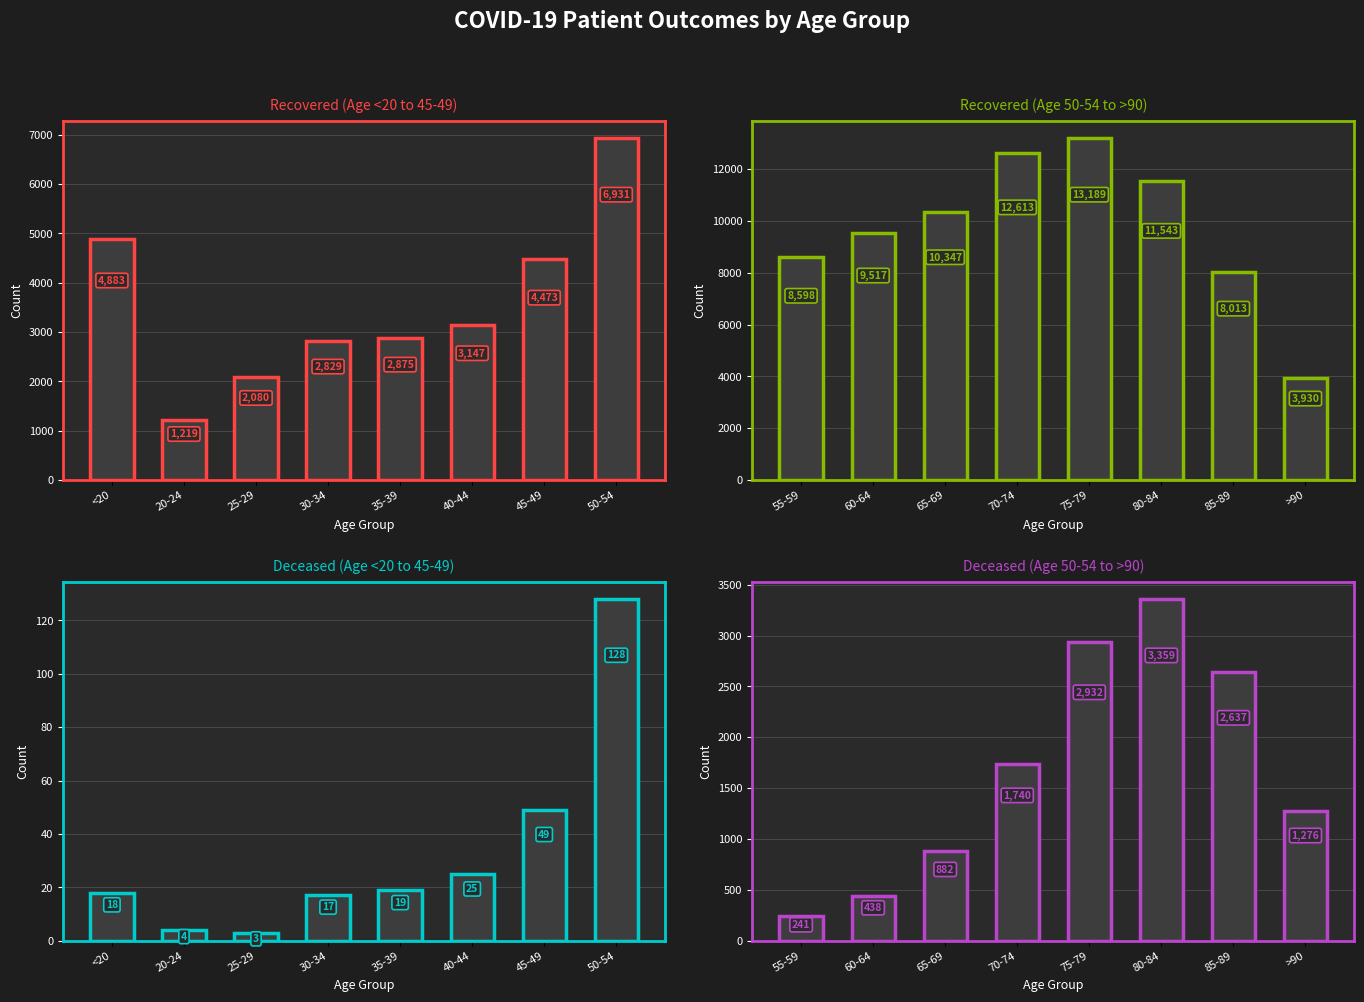

Count the number of categories in the chart.

8